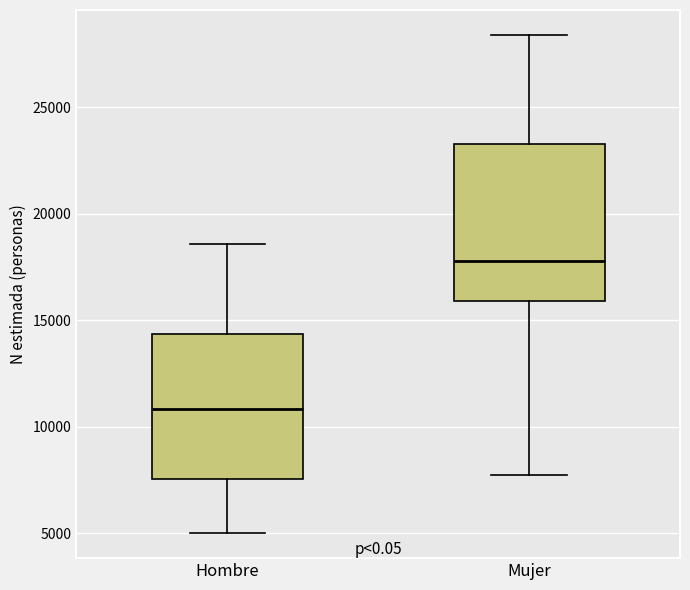

Reading left to right, transcribe this box plot: for each box, give where its median line is, the range the box spans, and where its two whiskers end, as read against the y-axis. The values are not printed on the chart, so give them approximately, as read against the axis.

Hombre: median 11000, box 7500 to 14500, whiskers 5000 to 18500
Mujer: median 18000, box 16000 to 23500, whiskers 8000 to 28500